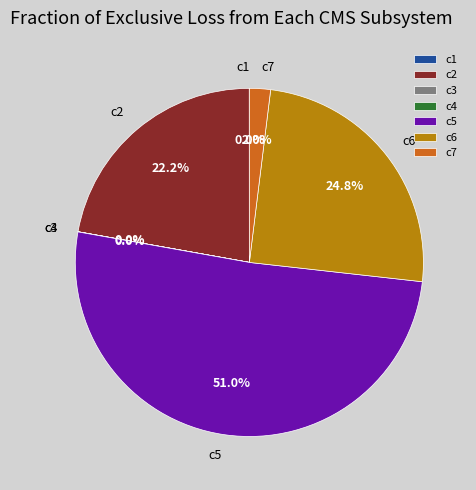

What is the largest slice in the pie chart?

c5